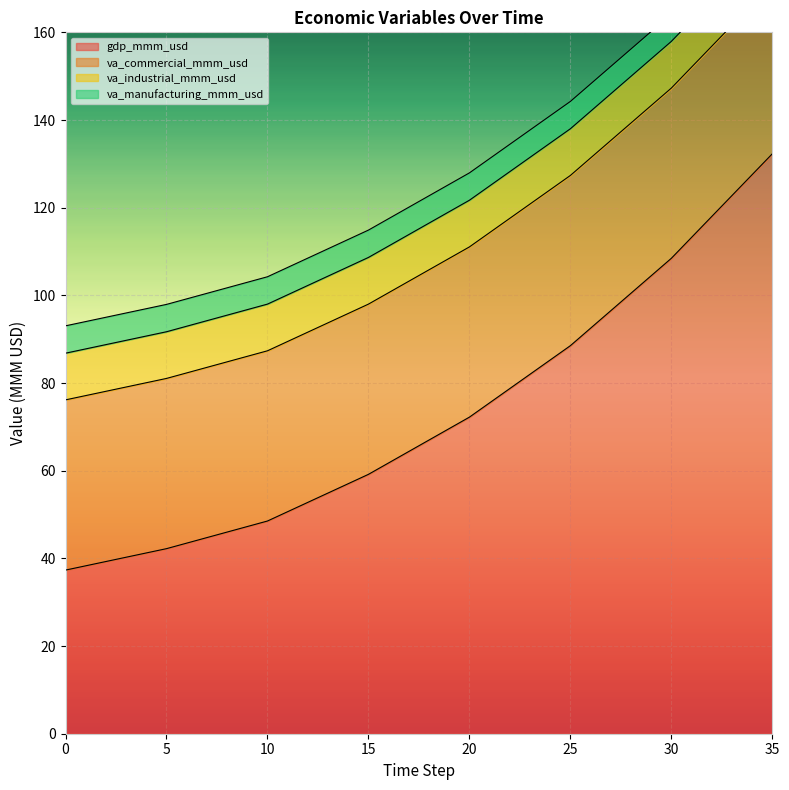

True or false: va_commercial_mmm_usd and gdp_mmm_usd intersect in this chart.

True